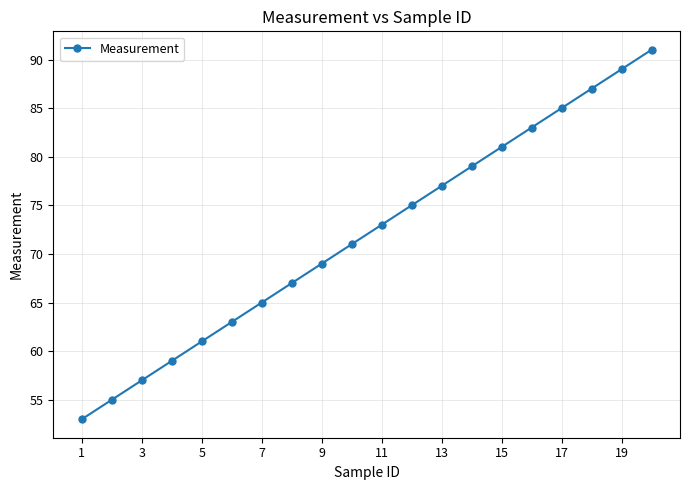

True or false: the data has more than 0 interior local peaks.

False